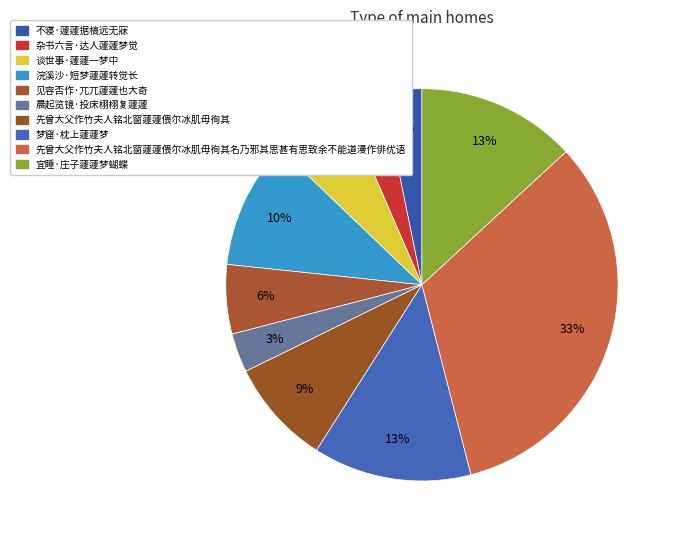

Is the sum of 谈世事·蘧蘧一梦中 and 先曾大父作竹夫人铭北窗蘧蘧偎尔冰肌毋徇其名乃邪其思甚有思致余不能道漫作俳优语 greater than half?

No